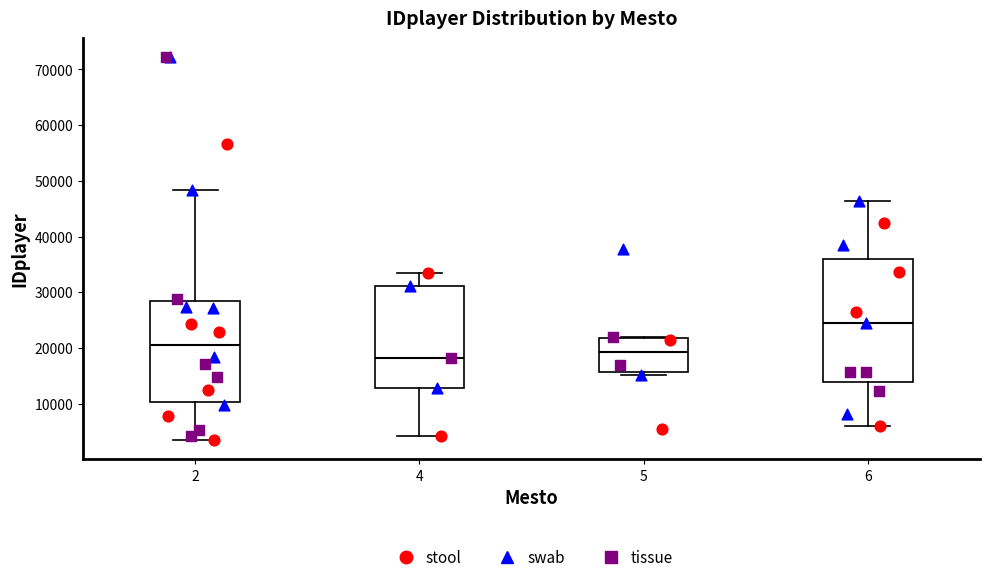

Where is the lower edge of the box at x = 5 on the y-axis? The values are not printed on the chart, so give them approximately, as read against the axis.

16000